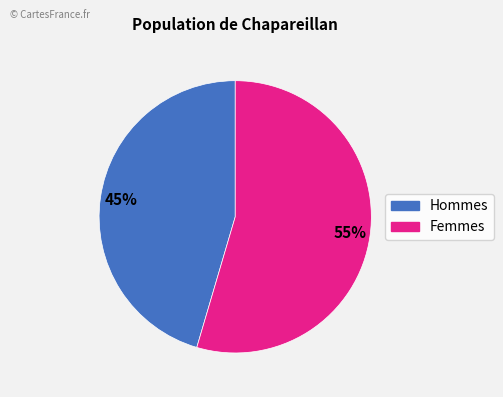

To the nearest percent, what is the average slice percentage?

50%